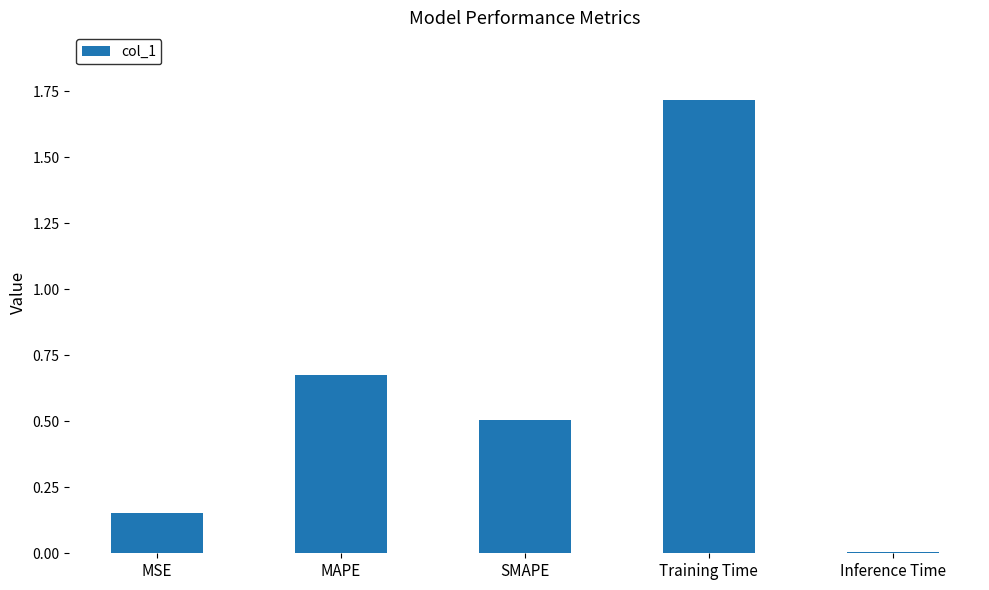

At which label is the value closest to 0?

Inference Time